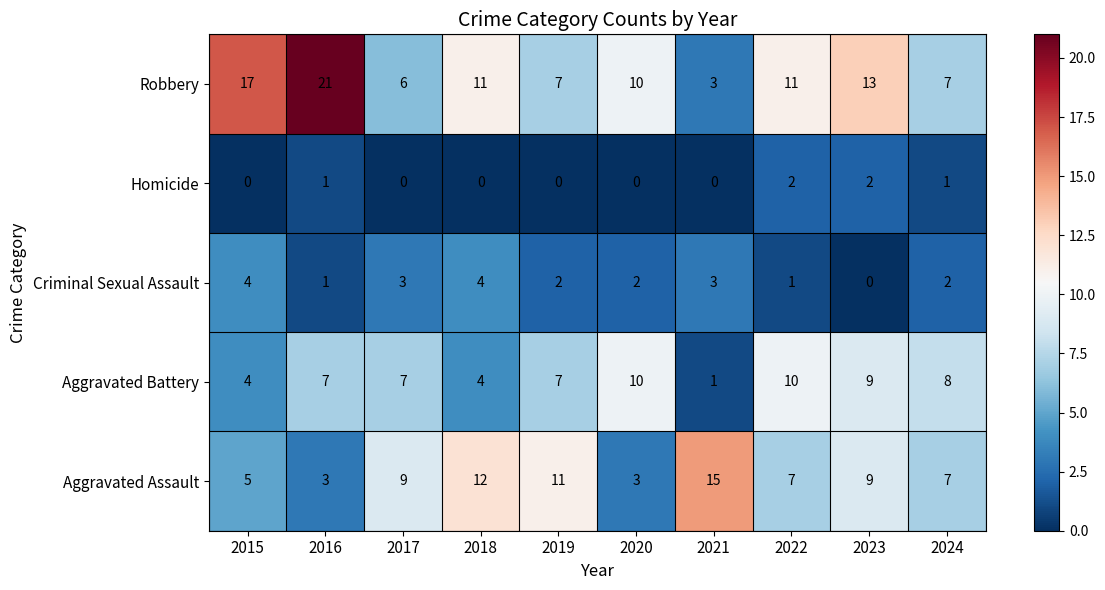

Rank the series by their maximum value, from highest to lowest.

Robbery, Aggravated Assault, Aggravated Battery, Criminal Sexual Assault, Homicide